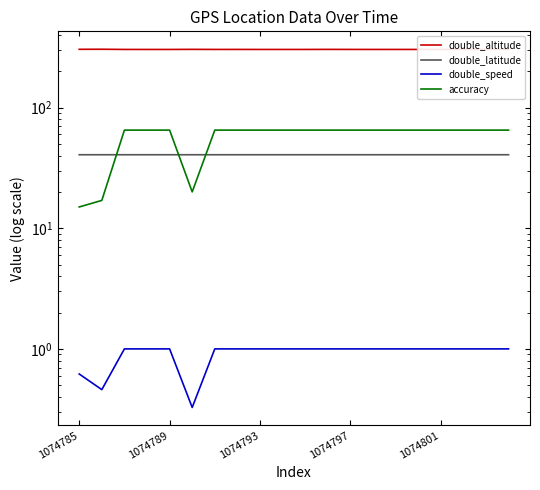

How many interior local valleys does the accuracy series have?

1